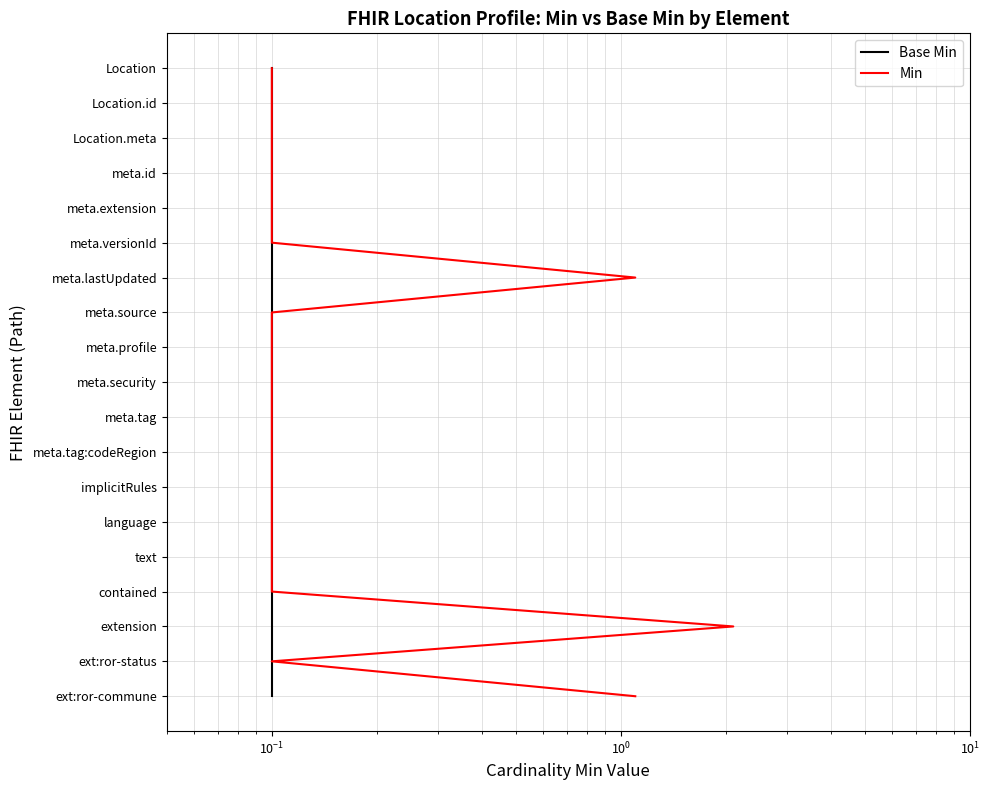

True or false: Base Min has more than 2 interior local peaks.

False